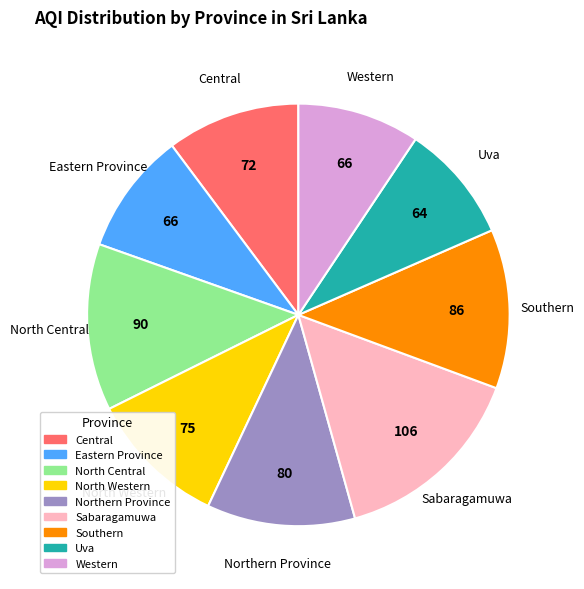

Which category has the biggest portion of the pie?

Sabaragamuwa